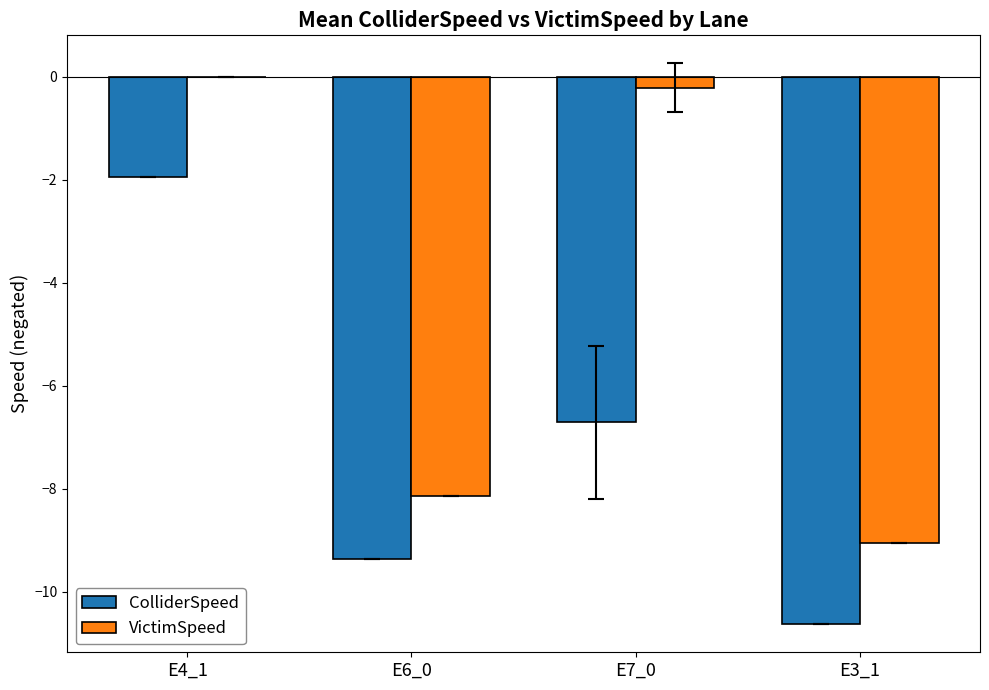

How many series are shown in this chart?

2